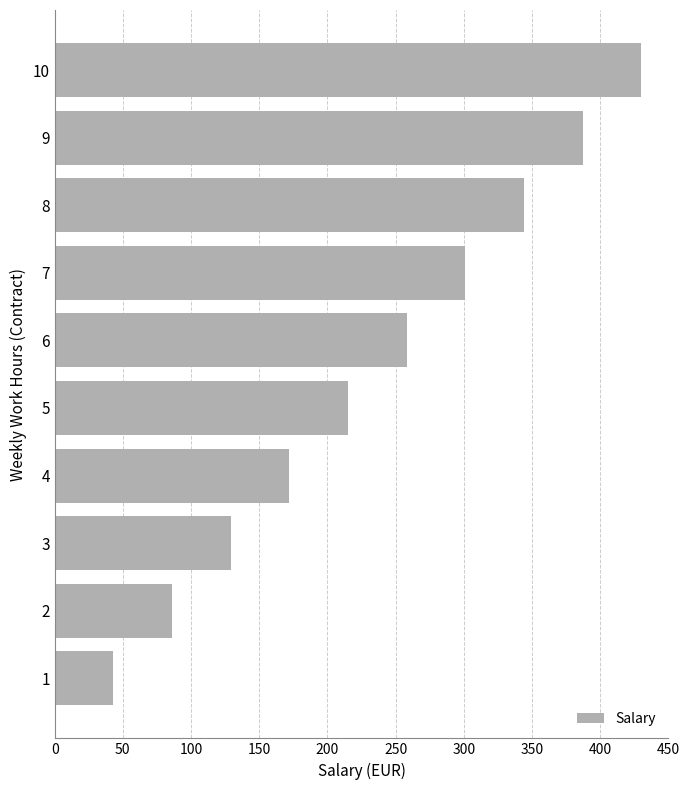

What value does the data have at 10, to the nearest 5?

430